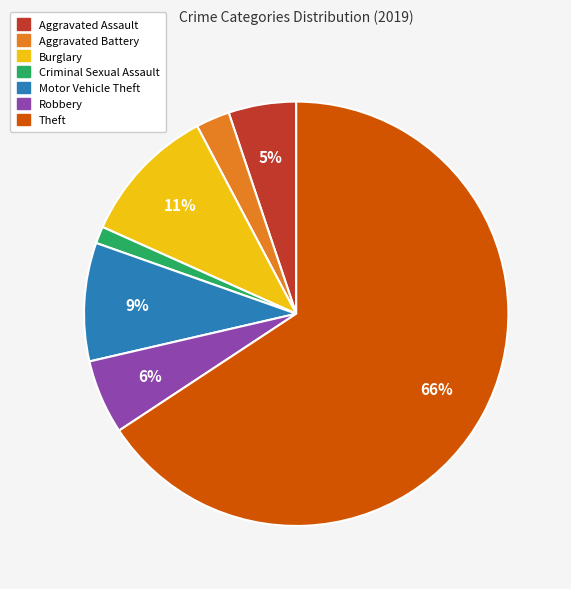

Is it true that Motor Vehicle Theft is 1% of the pie?

False